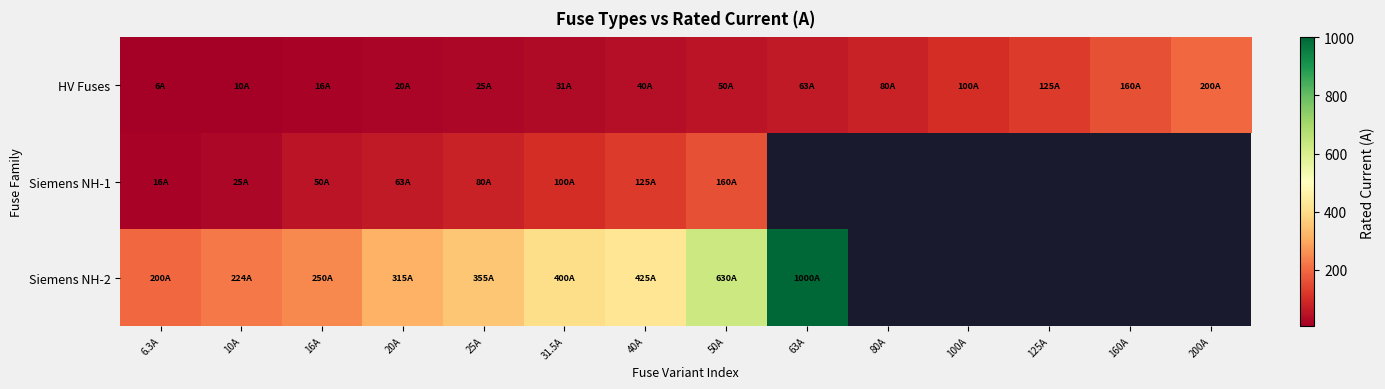

Which series has the largest range (max minus min)?

Siemens NH-2